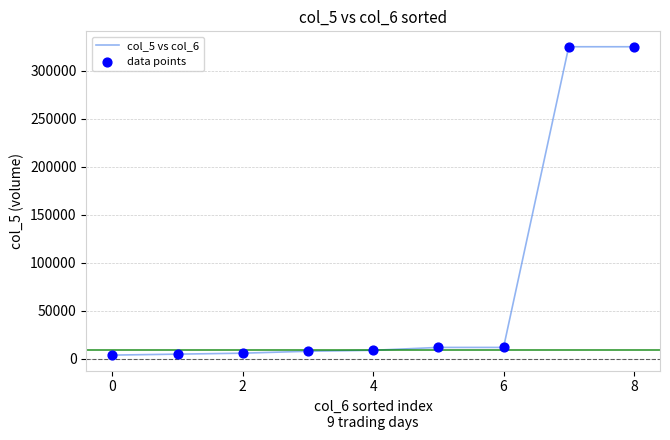

What is the maximum value shown in the chart?

325000